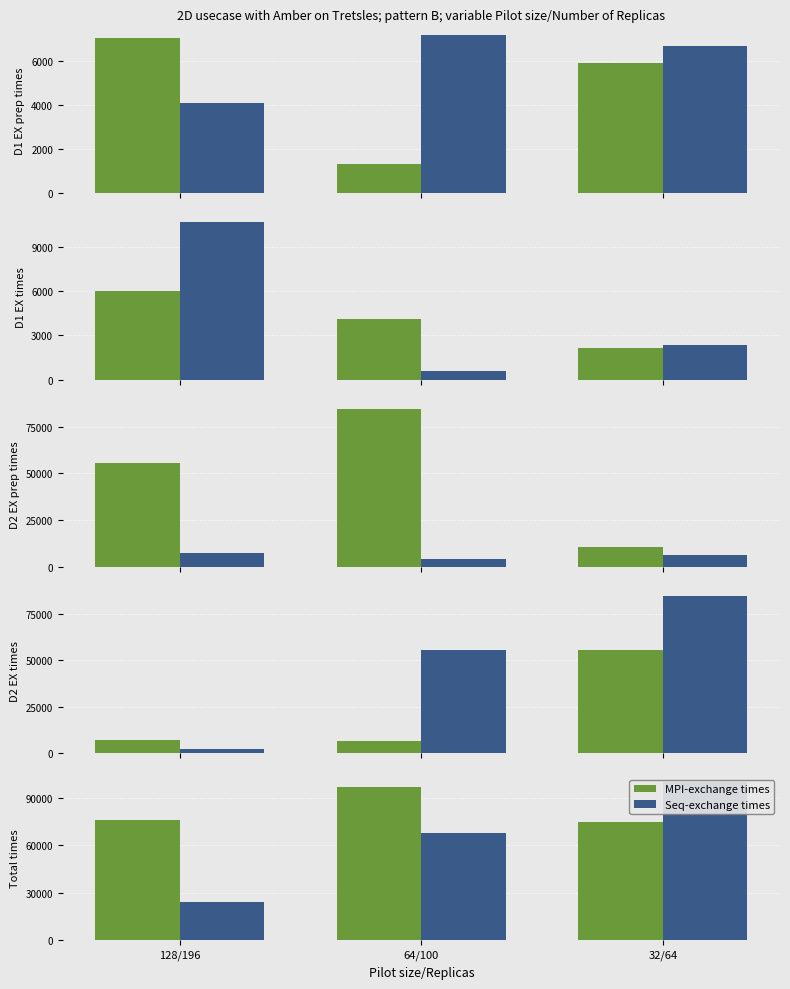

At which label does MPI-exchange times reach its peak?

64/100